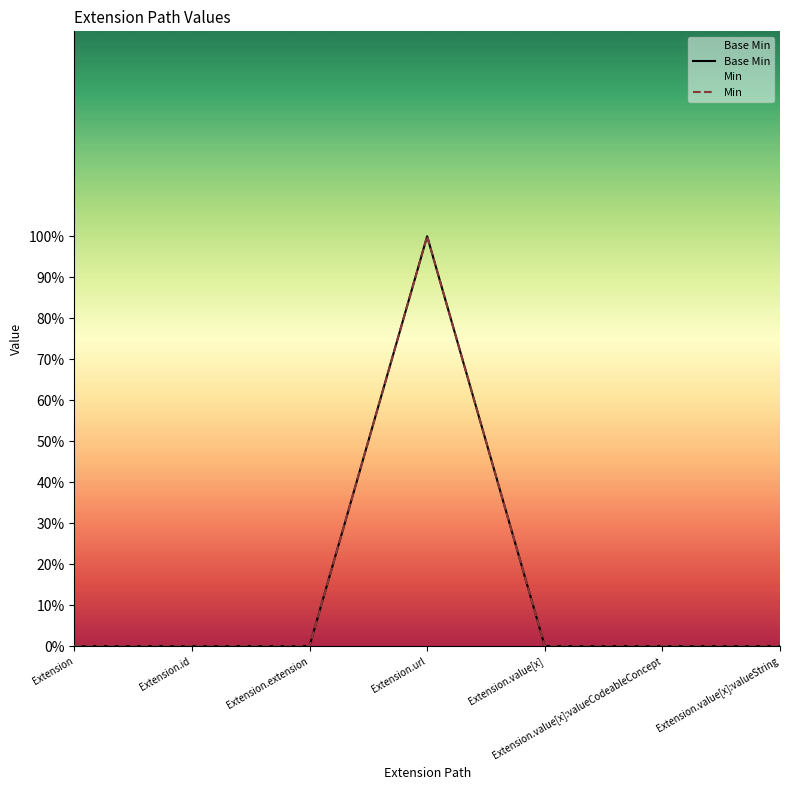

Reading left to right, extract all data points from this chart.

Base Min: Extension=0	Extension.id=0	Extension.extension=0	Extension.url=1	Extension.value[x]=0	Extension.value[x]:valueCodeableConcept=0	Extension.value[x]:valueString=0
Min: Extension=0	Extension.id=0	Extension.extension=0	Extension.url=1	Extension.value[x]=0	Extension.value[x]:valueCodeableConcept=0	Extension.value[x]:valueString=0